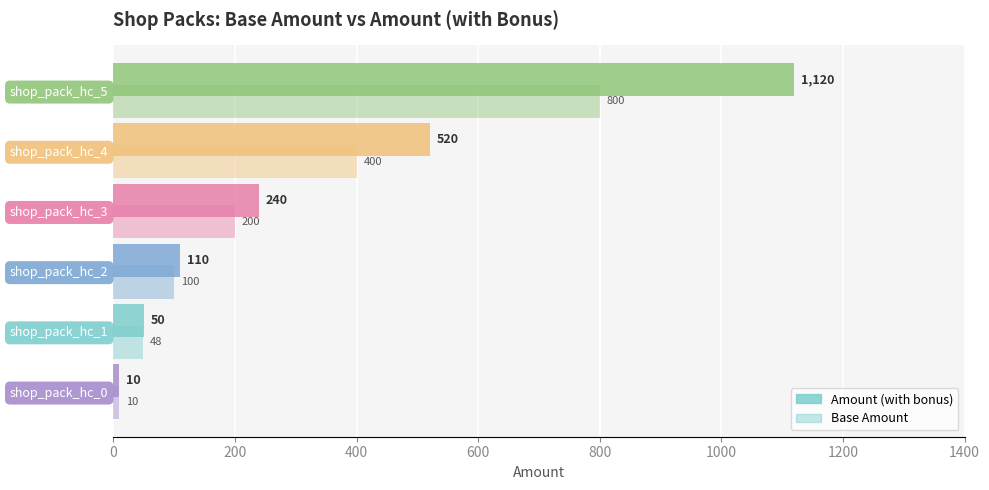

Which series has the largest total across all categories?

Amount (with bonus)